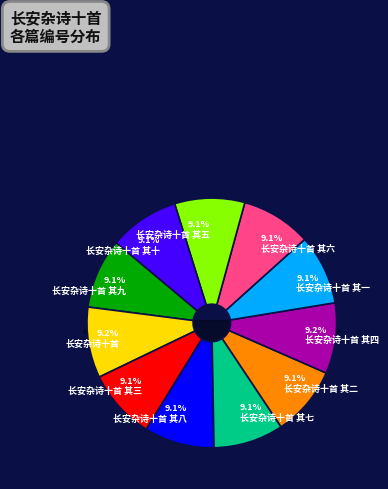

Between 长安杂诗十首 其五 and 长安杂诗十首, which is larger?

长安杂诗十首